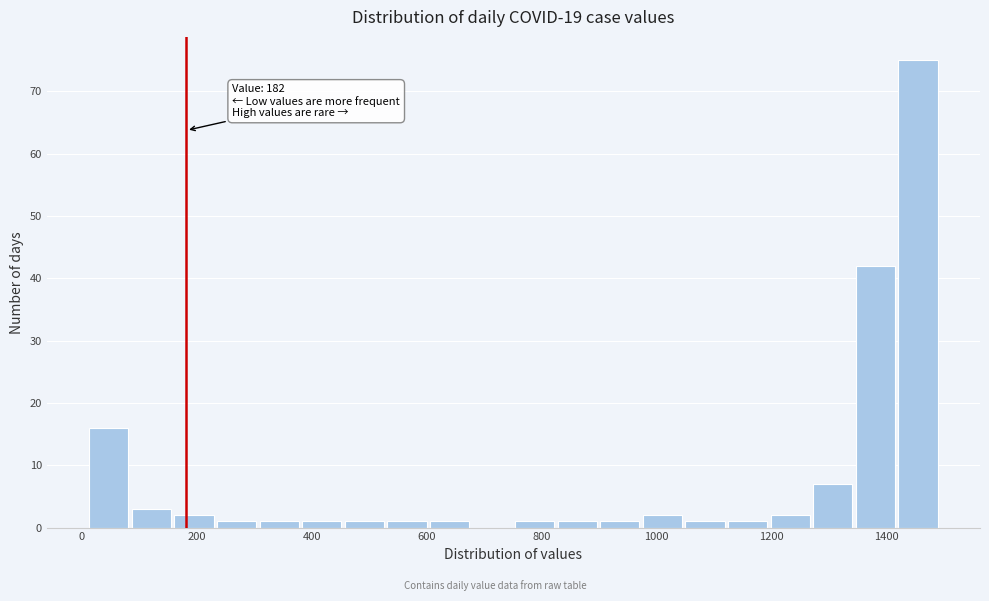

Read against the x-axis, roughly where is the centre of the tallest bar?

1460